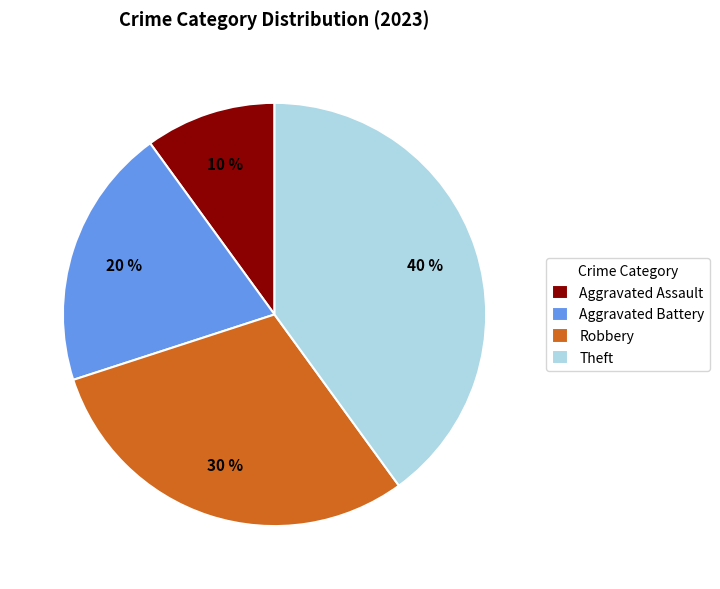

Does Theft account for over 50% of the chart?

No